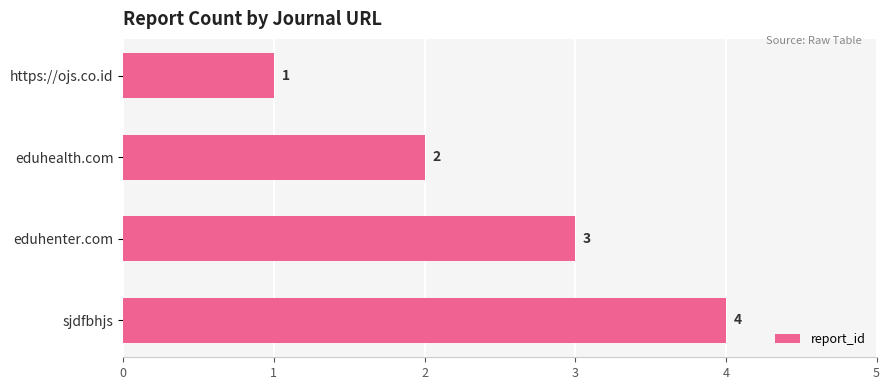

At which label is the value closest to 2?

eduhealth.com